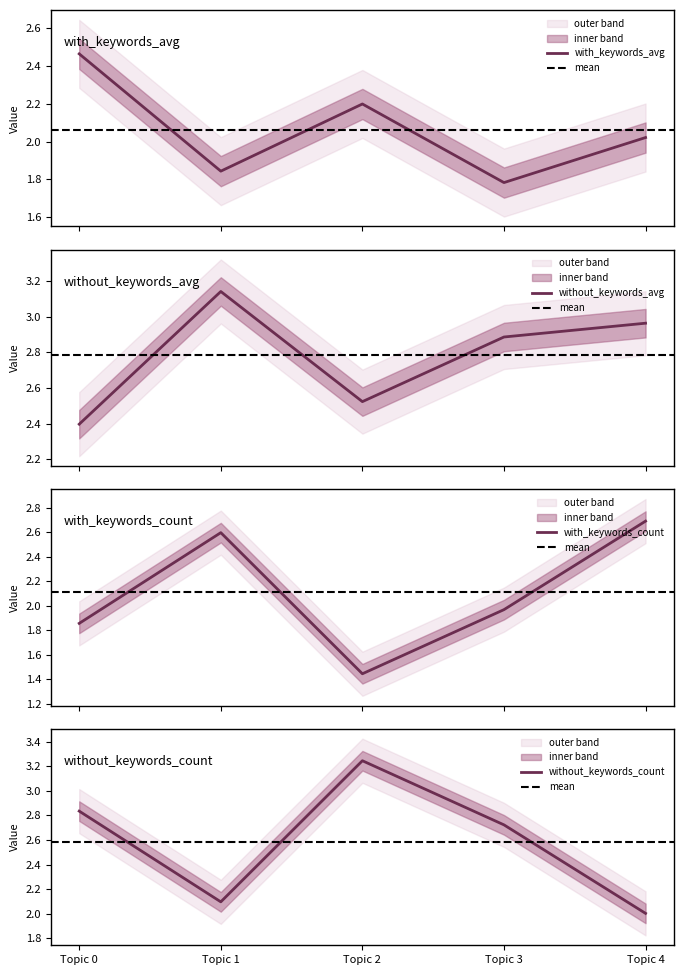

Is it true that with_keywords_avg equals 1.8 at Topic 3?

True